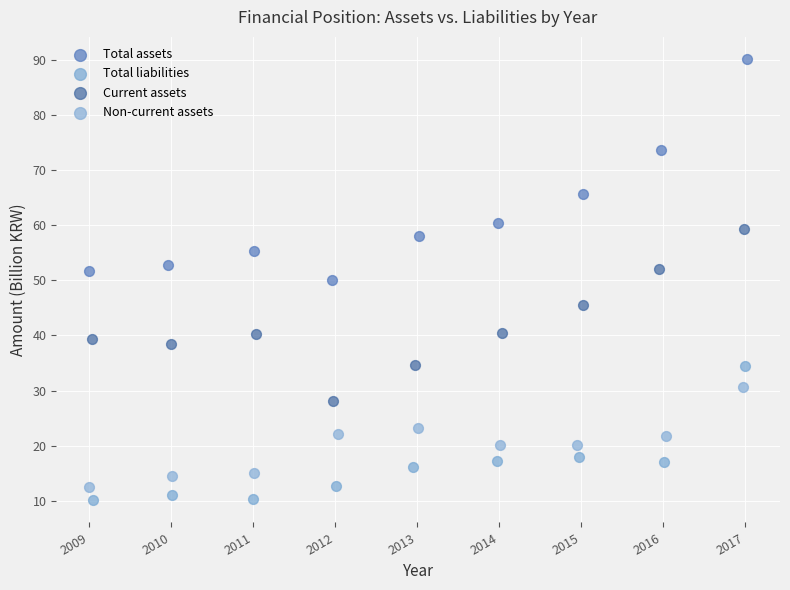

Which series contains the highest Y value?

Total assets